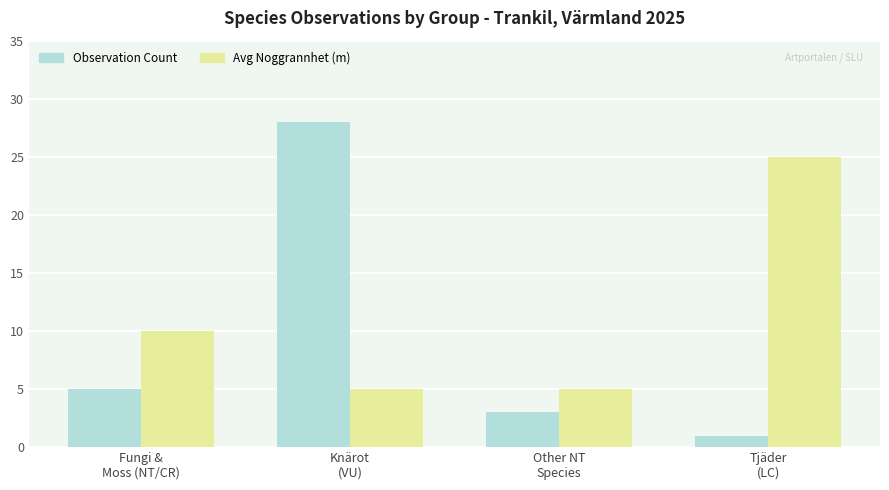

Which series has the largest range (max minus min)?

Observation Count